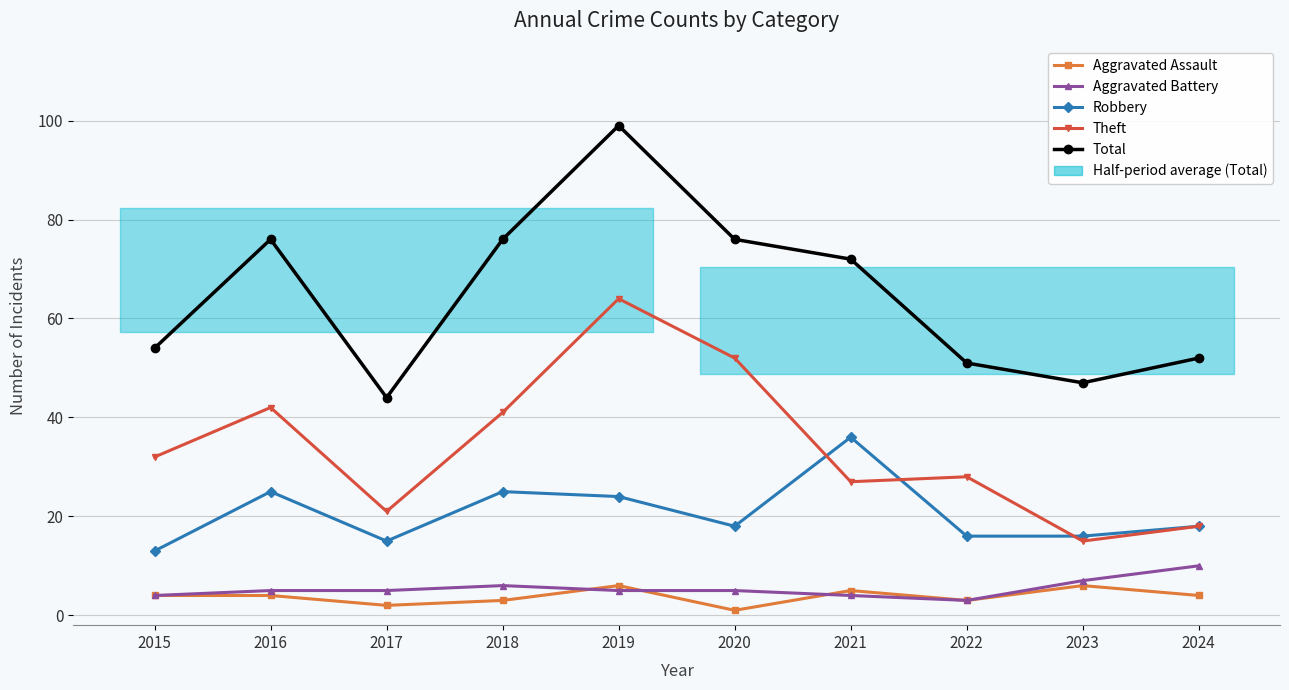

How many interior local valleys does the Aggravated Battery series have?

1